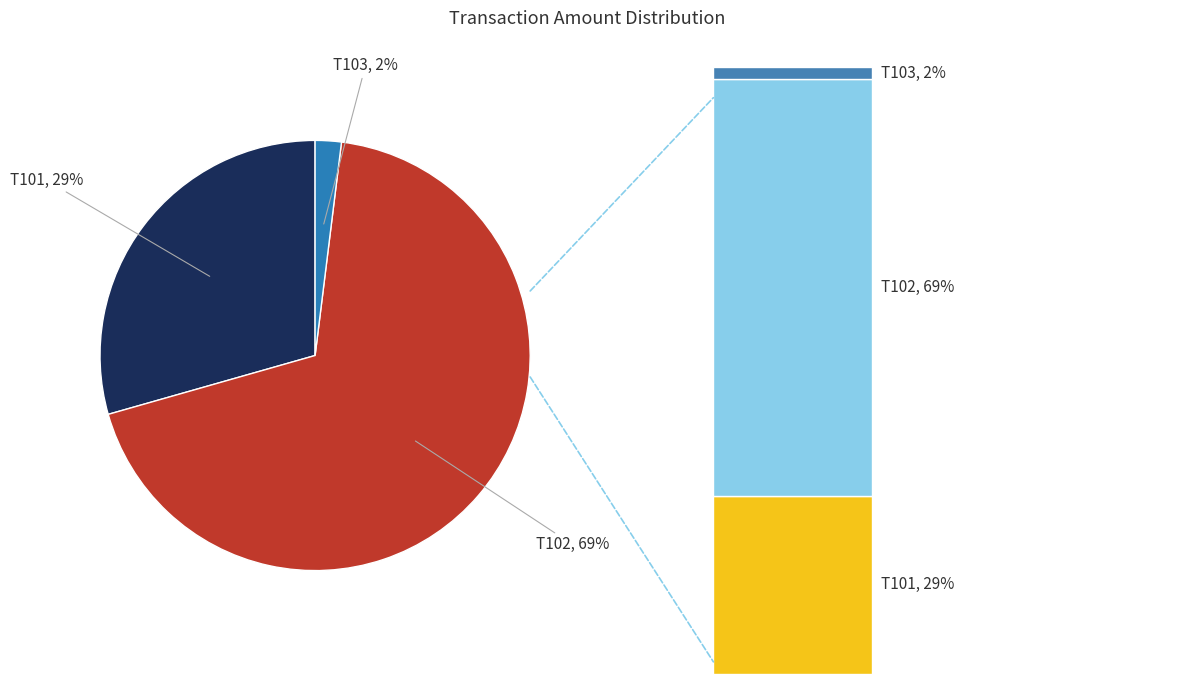

Which slice is the largest?

T102